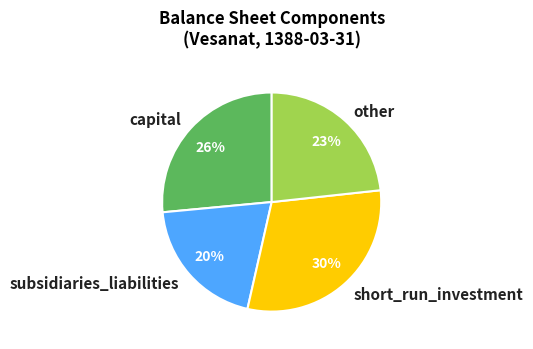

What percentage is NOT represented by pention_reserves?

100.0%